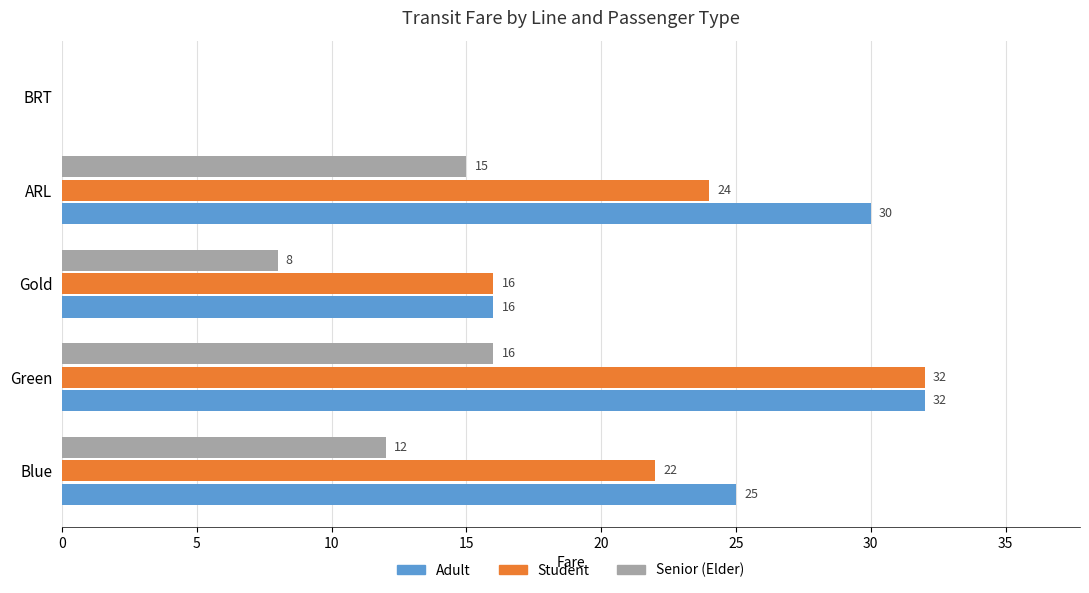

At which label is Senior (Elder) closest to 8?

Gold